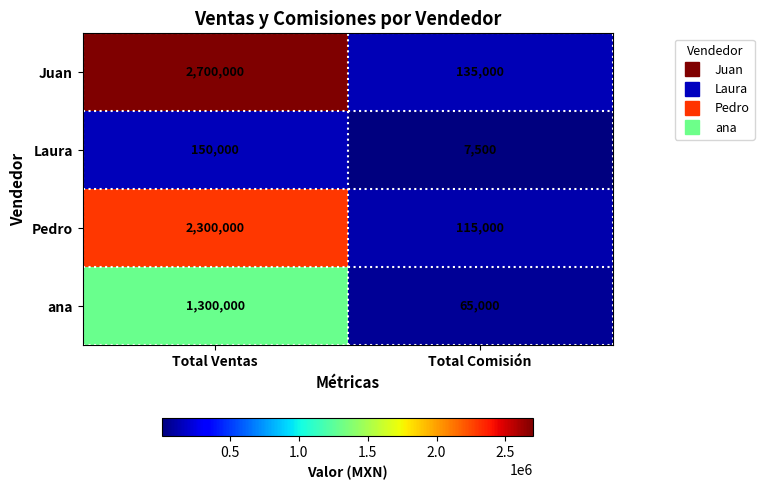

What is the approximate value of Pedro at Total Ventas?

2300000